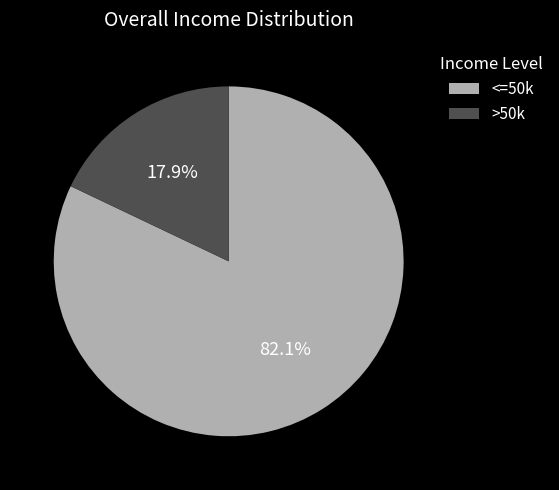

Which category has the biggest portion of the pie?

<=50k